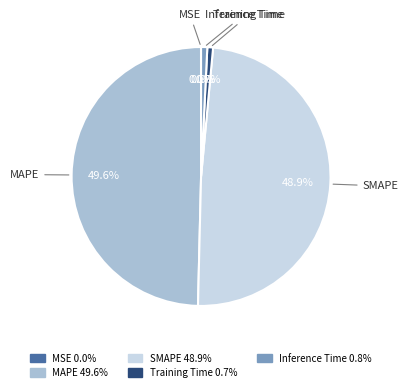

What percentage is NOT represented by Training Time?

99.3%